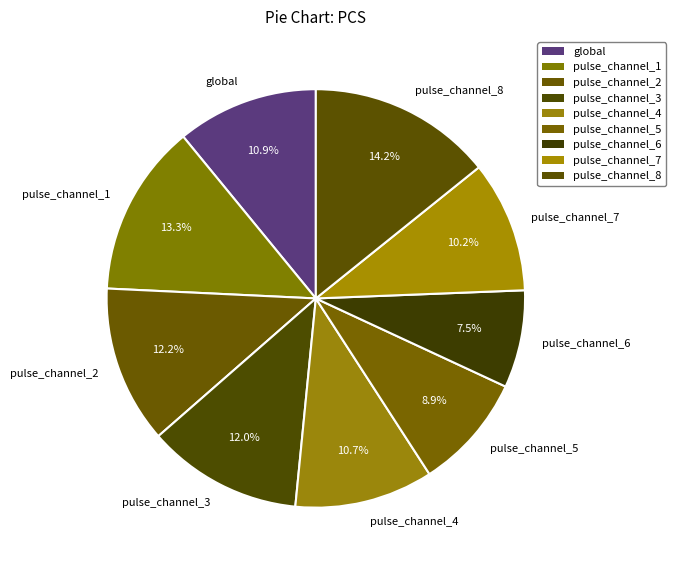

What is the ratio of the value at pulse_channel_2 to the value at pulse_channel_1?

0.9